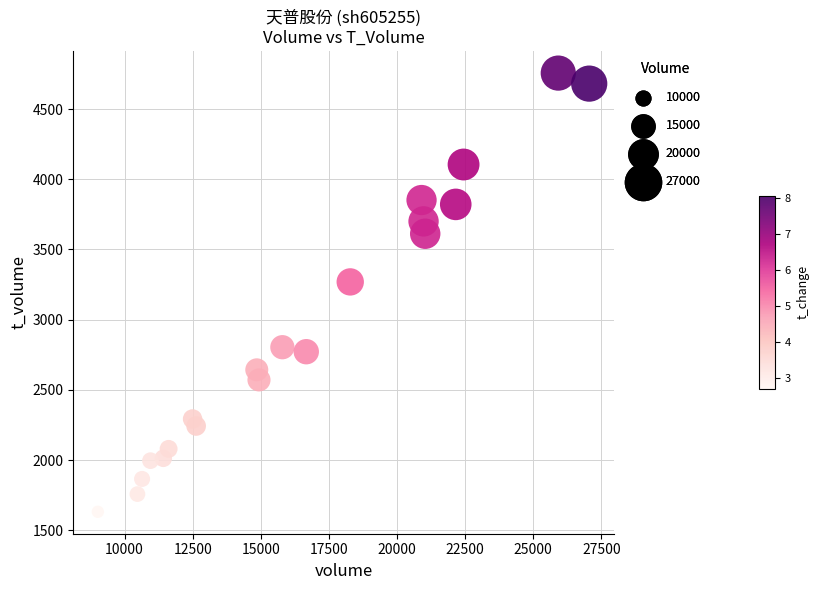

What Y value in the scatter plot is closest to 3194?

3269